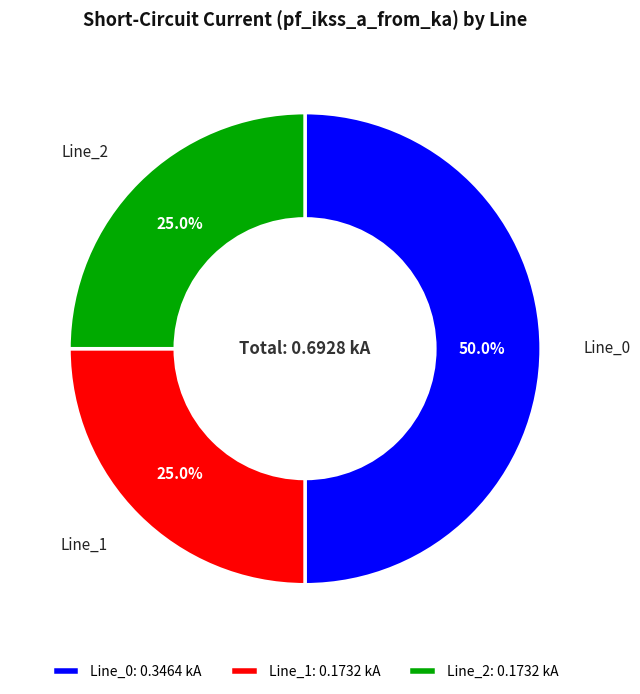

Does Line_1 represent more than half of the total?

No